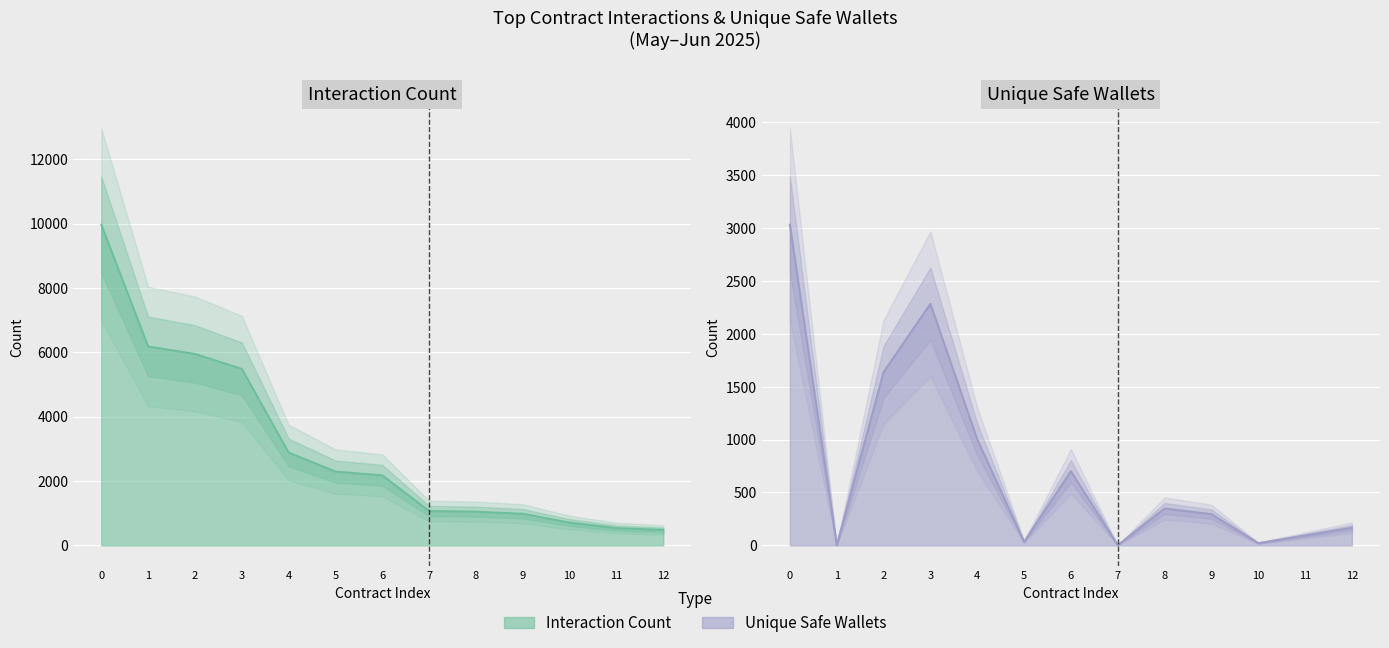

What is the sum of all interaction_count values?

39764